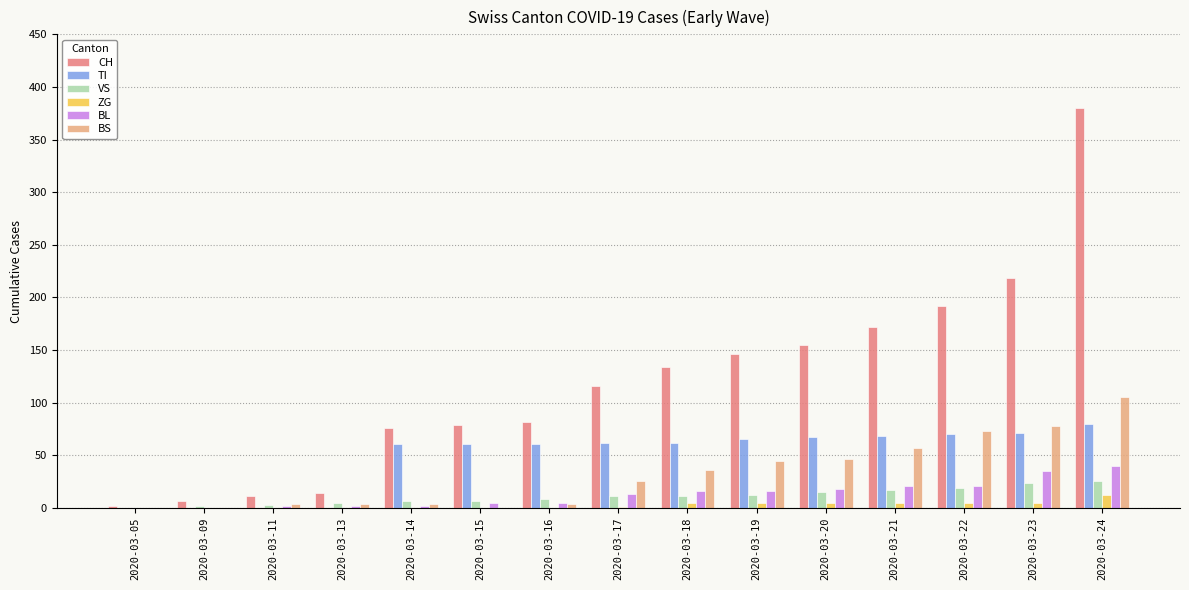

Count the number of categories in the chart.

15